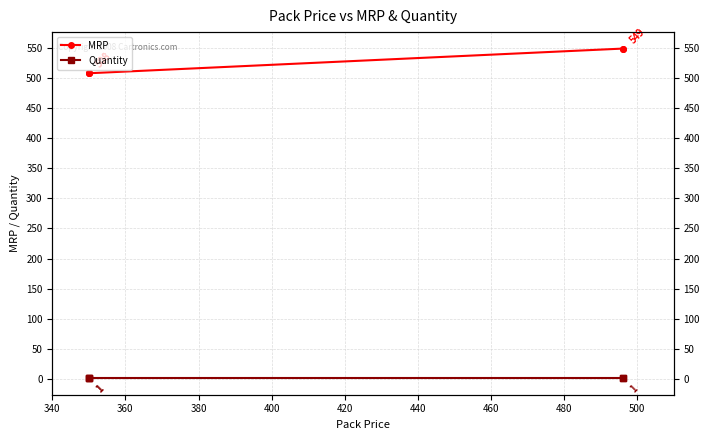

Which series has the widest spread of values?

MRP